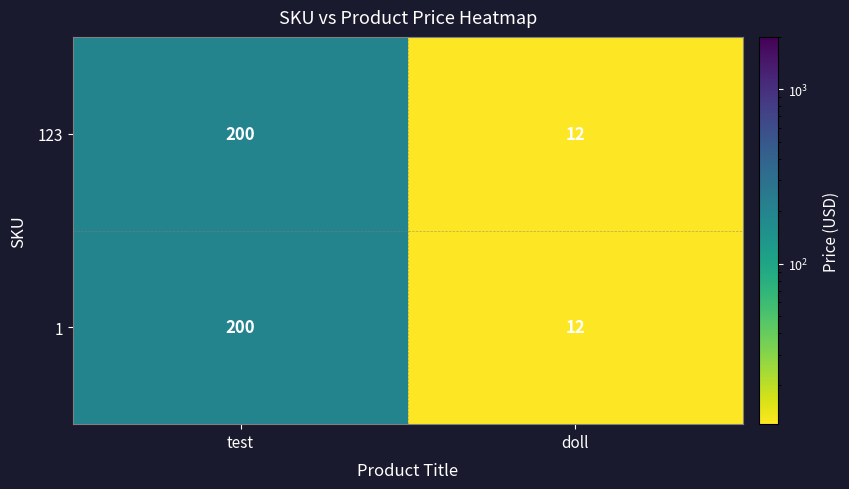

Rank the categories by 1 value from lowest to highest.

doll, test